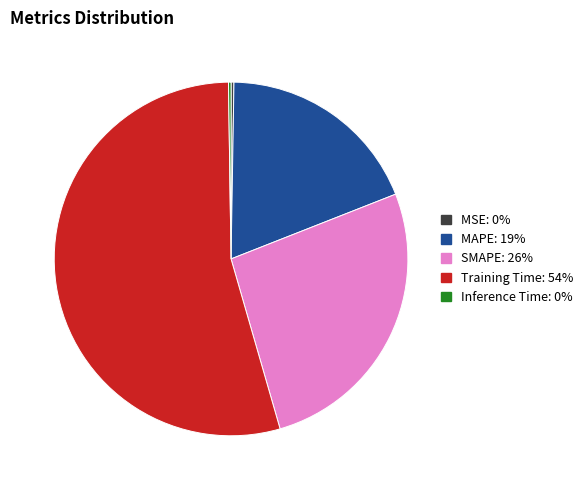

True or false: Training Time accounts for 54% of the total.

True